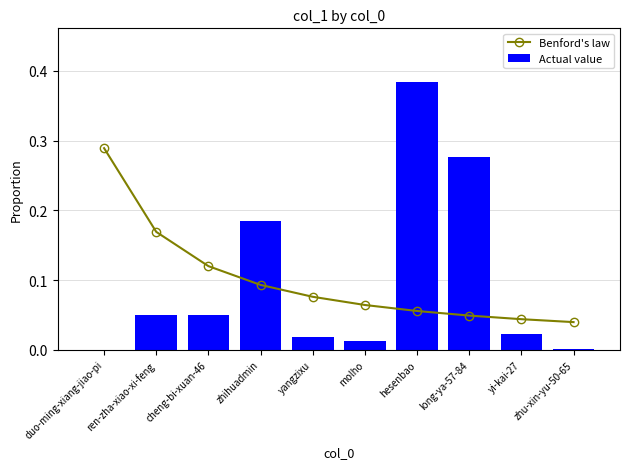

What position from the left is hesenbao?

7